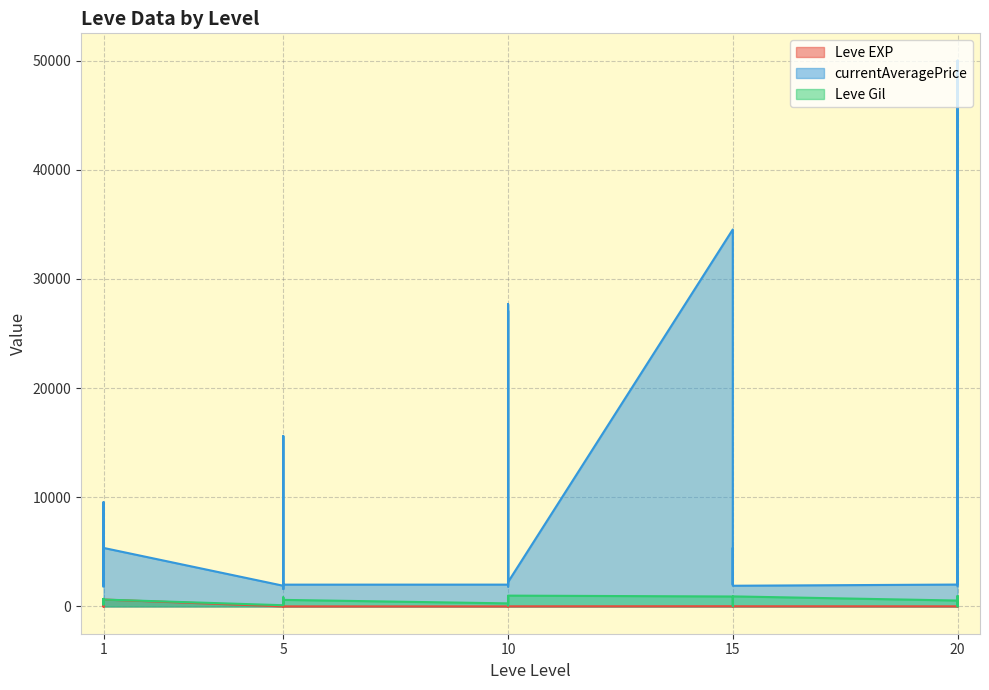

What is the minimum value for currentAveragePrice?

1604